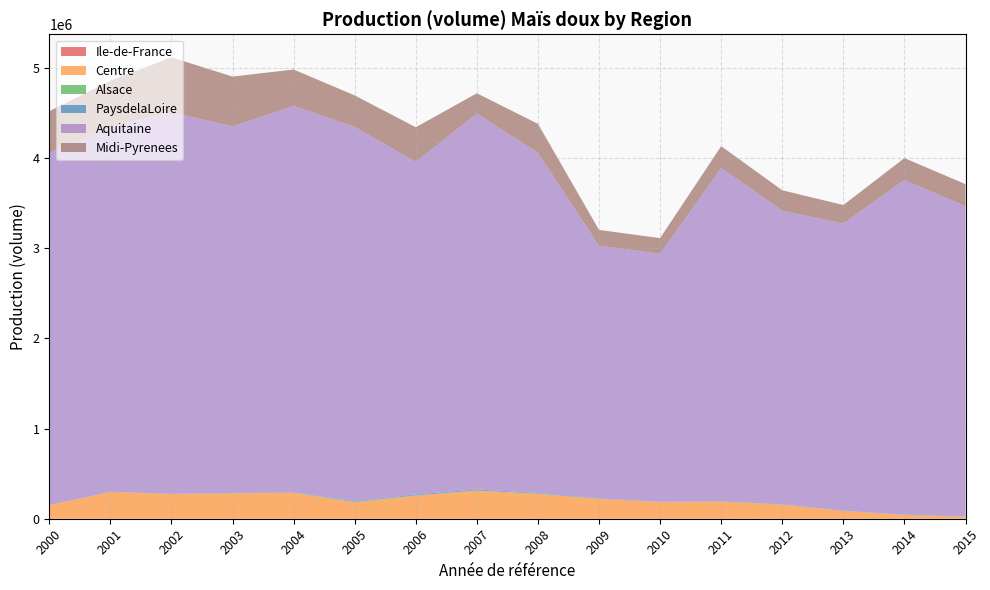

Reading left to right, list all the values displayed in this chart.

Ile-de-France: 2000=145	2001=150	2002=0	2003=1620	2004=1348	2005=1698	2006=1896	2007=2230	2008=2403	2009=1828	2010=1917	2011=2545	2012=2244	2013=2143	2014=2464	2015=2286
Centre: 2000=149400	2001=297342	2002=273370	2003=280463	2004=286045	2005=179782	2006=254521	2007=308146	2008=273216	2009=218140	2010=183732	2011=187870	2012=154210	2013=84400	2014=39940	2015=20360
Alsace: 2000=840	2001=0	2002=600	2003=800	2004=1020	2005=4340	2006=2125	2007=2024	2008=1653	2009=1080	2010=850	2011=1129	2012=995	2013=950	2014=1092	2015=1013
PaysdelaLoire: 2000=650	2001=1448	2002=2974	2003=2712	2004=1500	2005=7500	2006=11385	2007=12624	2008=8481	2009=4454	2010=1530	2011=2031	2012=1791	2013=1710	2014=1430	2015=1435
Aquitaine: 2000=3906224	2001=4044865	2002=4230477	2003=4064308	2004=4287719	2005=4151286	2006=3686770	2007=4167945	2008=3771832	2009=2801908	2010=2750595	2011=3696000	2012=3256600	2013=3183840	2014=3709400	2015=3440430
Midi-Pyrenees: 2000=460814	2001=511903	2002=608162	2003=552747	2004=403232	2005=348952	2006=384354	2007=224178	2008=320721	2009=175052	2010=172630	2011=241161	2012=226167	2013=205058	2014=244260	2015=244340